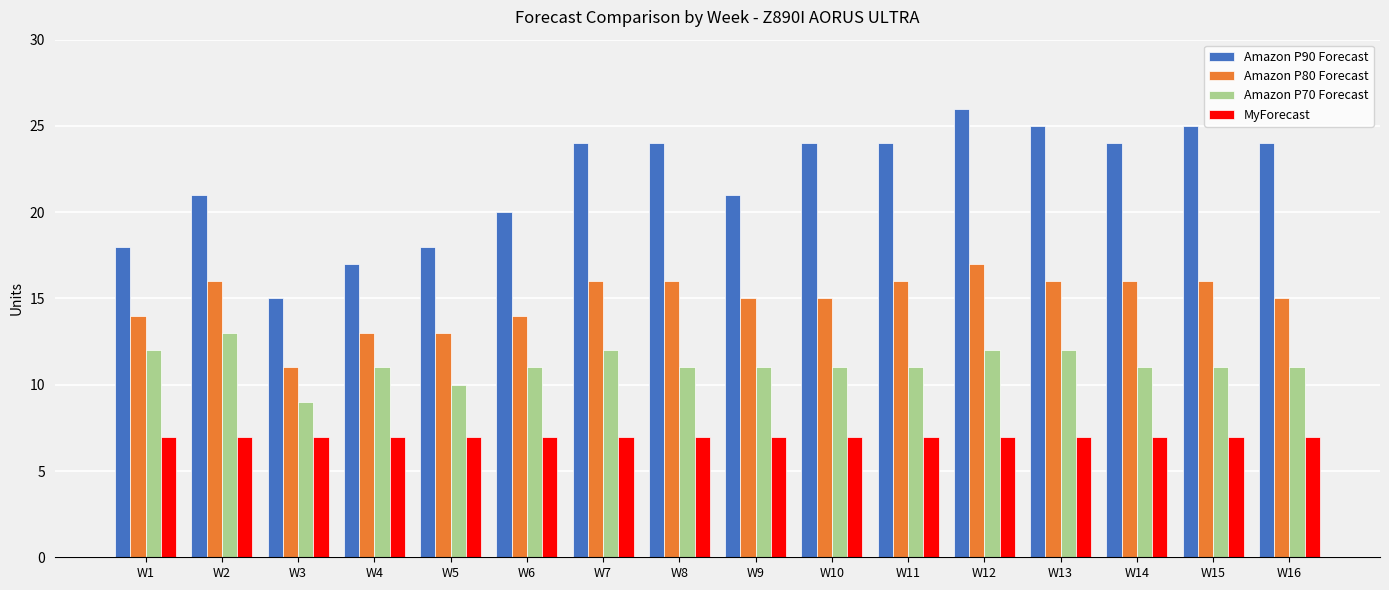

What is the approximate value of MyForecast at W7?

7